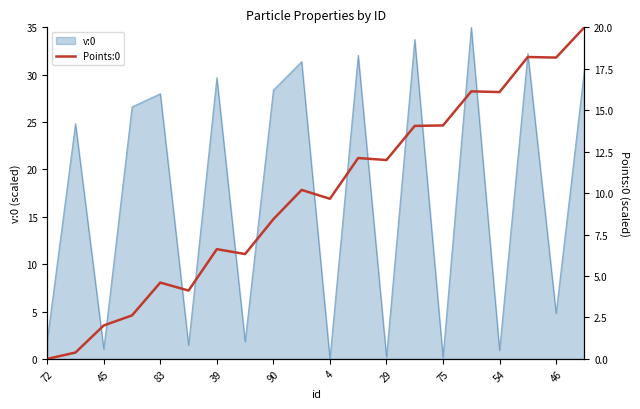

What is the highest value of the v:0 series?

35.0